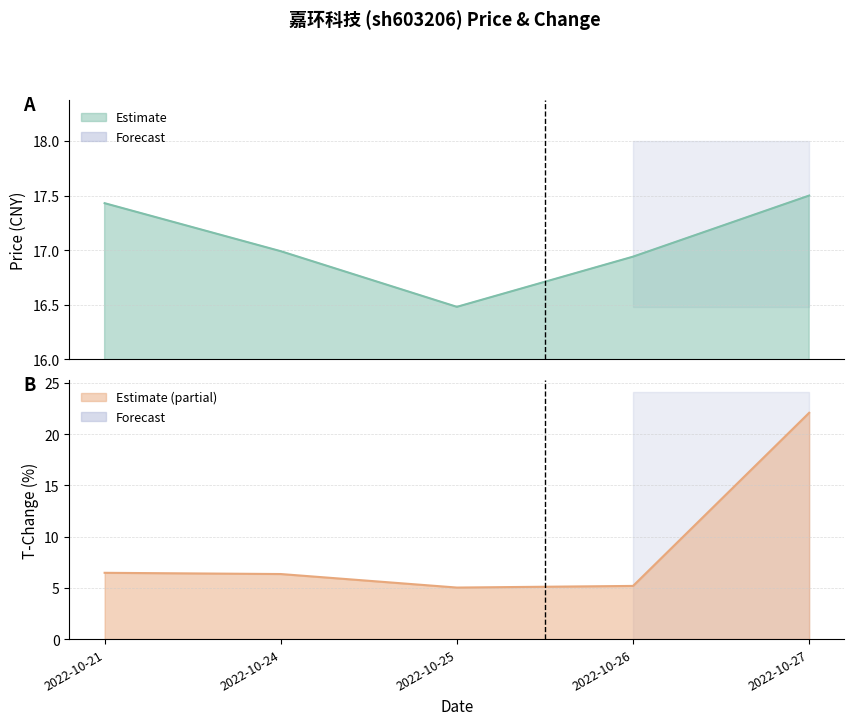

What is the smallest value displayed?

16.5